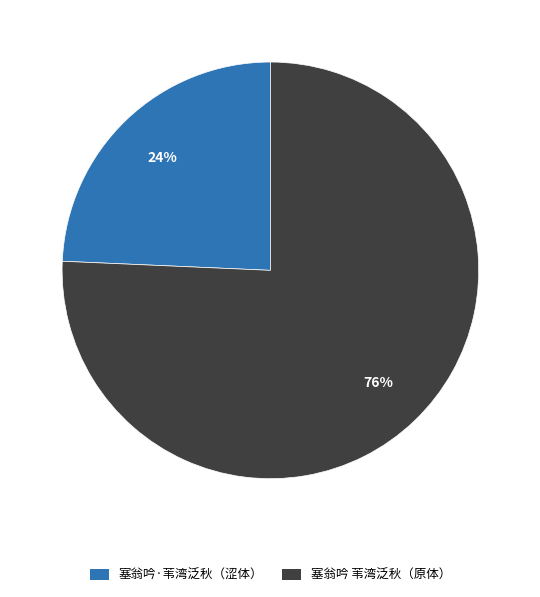

Is there any slice that represents more than half of the pie?

Yes